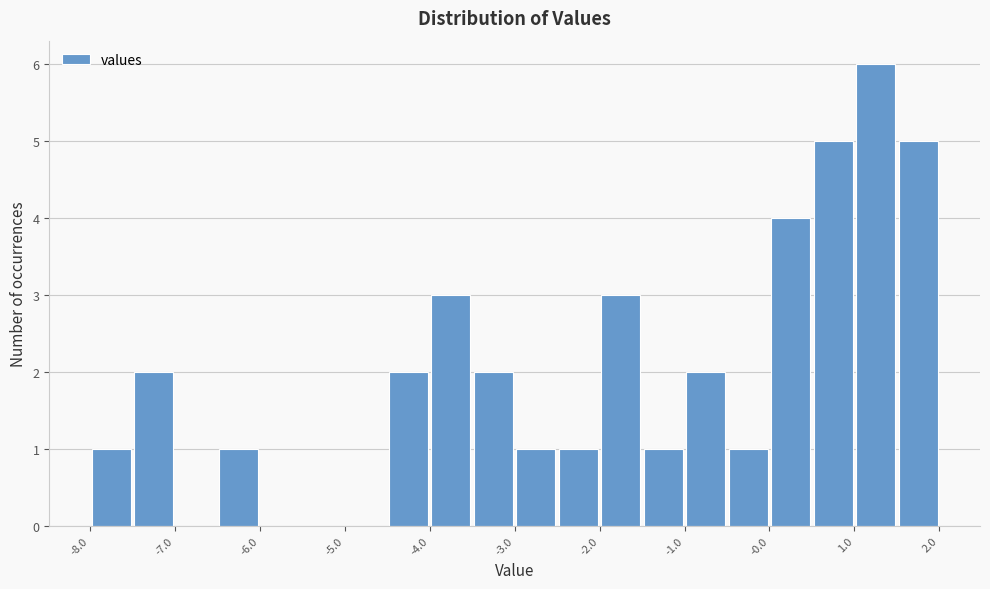

Reading left to right, list every bar in this chart as the range it spans on the x-axis followed by its height. Neither the bar edges nor the heights are printed on the chart, so give them approximately, as read against the axes.

-8.0 to -7.5: 1
-7.5 to -7.0: 2
-7.0 to -6.5: 0
-6.5 to -6.0: 1
-6.0 to -5.5: 0
-5.5 to -5.0: 0
-5.0 to -4.5: 0
-4.5 to -4.0: 2
-4.0 to -3.5: 3
-3.5 to -3.0: 2
-3.0 to -2.5: 1
-2.5 to -2.0: 1
-2.0 to -1.5: 3
-1.5 to -1.0: 1
-1.0 to -0.5: 2
-0.5 to 0.0: 1
0.0 to 0.5: 4
0.5 to 1.0: 5
1.0 to 1.5: 6
1.5 to 2.0: 5